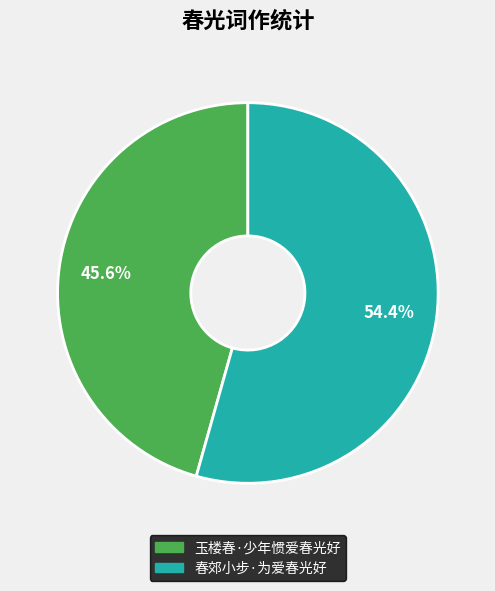

To the nearest percent, what is the difference between the largest and smallest slice percentages?

9%